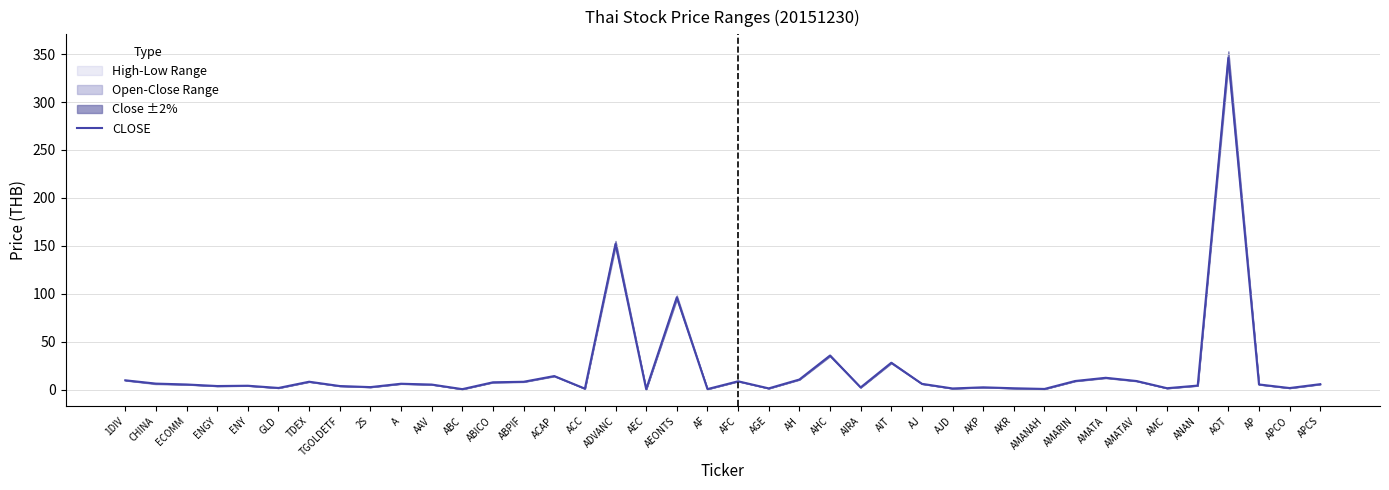

How many lines are shown in the chart?

1